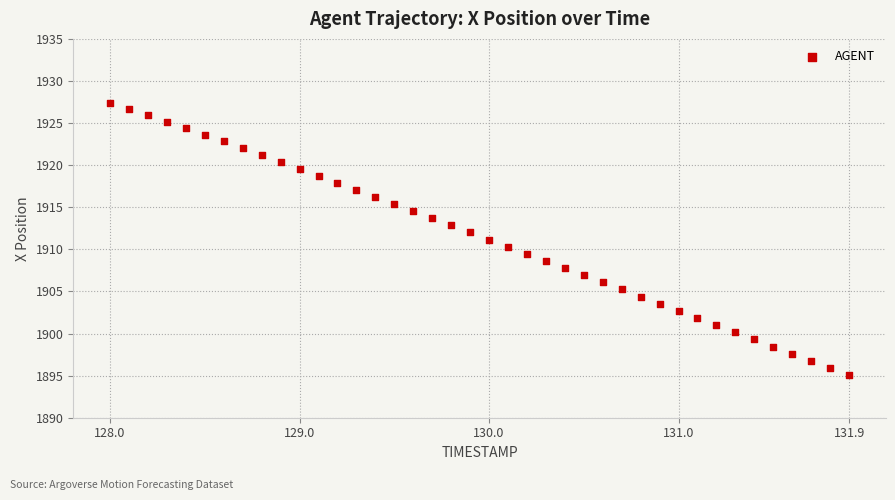

How many data points are displayed?

40